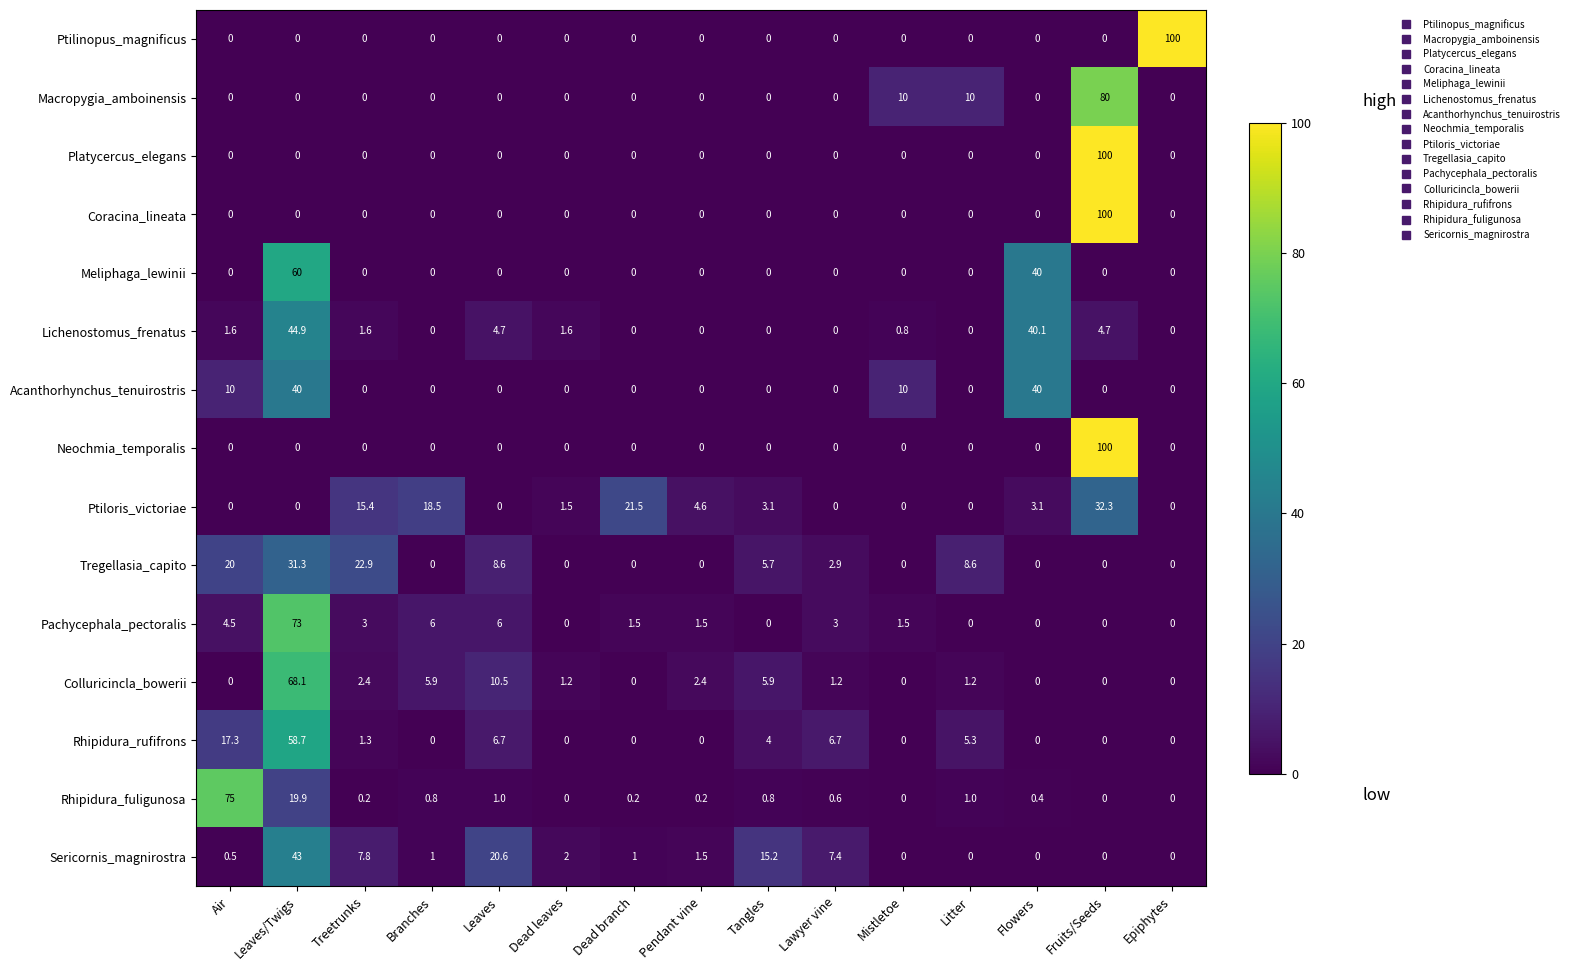

What is the difference between the highest and lowest values at Branches?

18.5